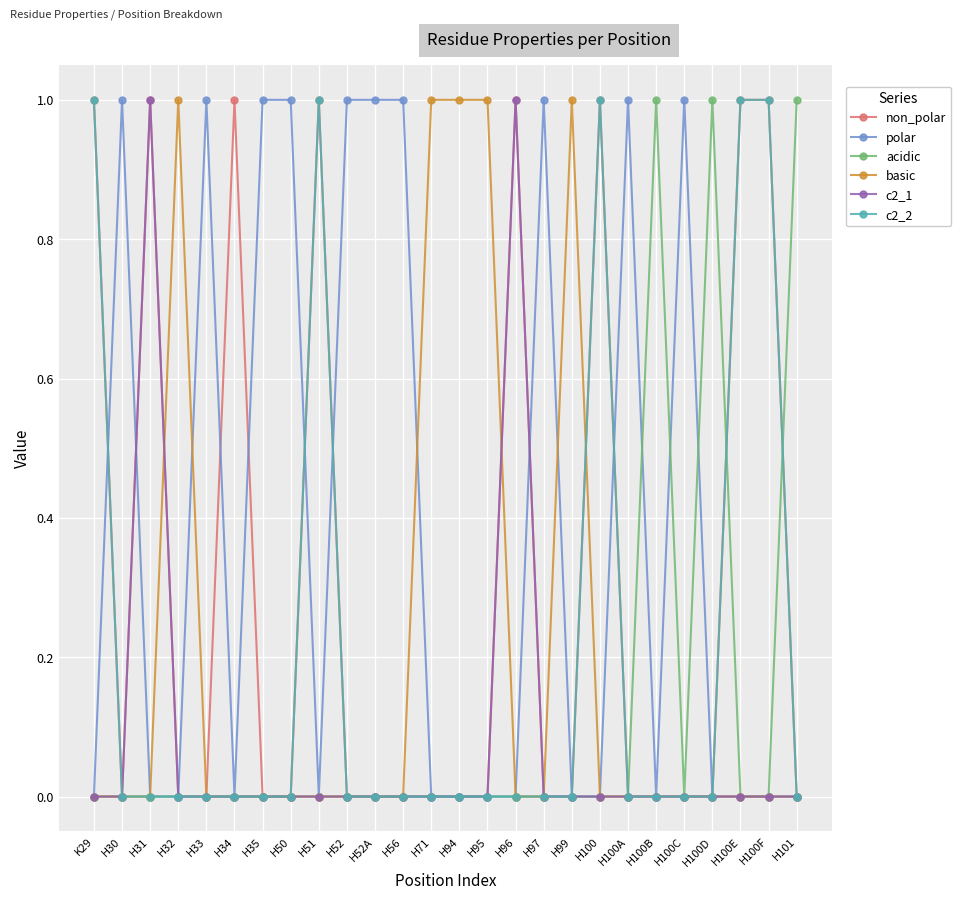

At which category does non_polar reach its first local valley?

H30